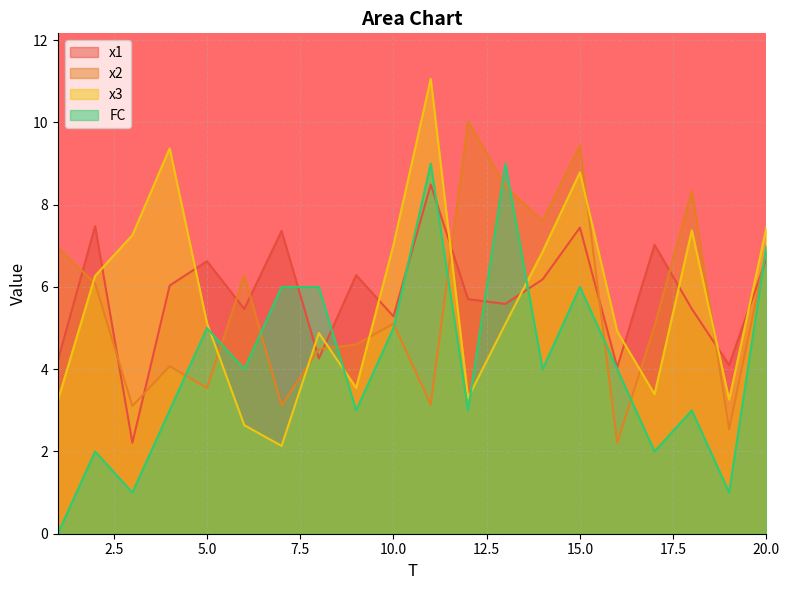

What are all the series names shown in the legend?

x1, x2, x3, FC